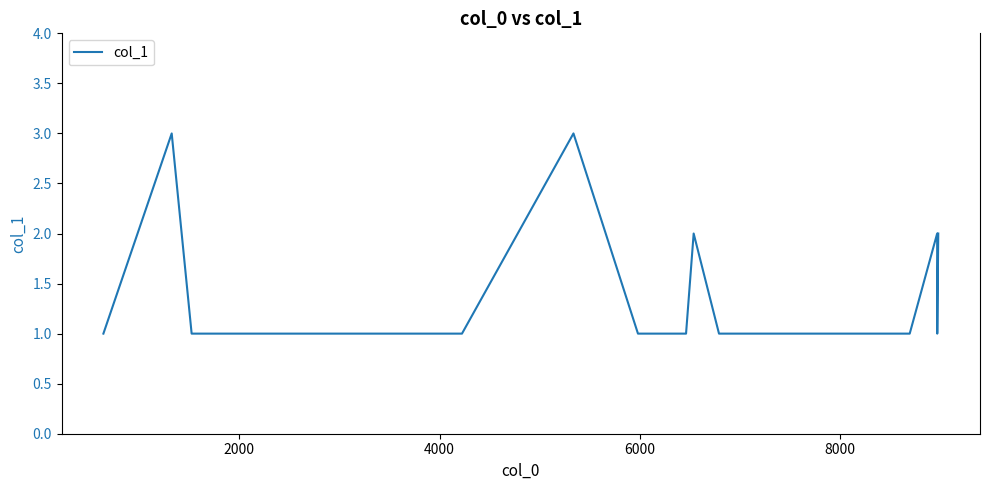

What is the greatest value displayed?

3